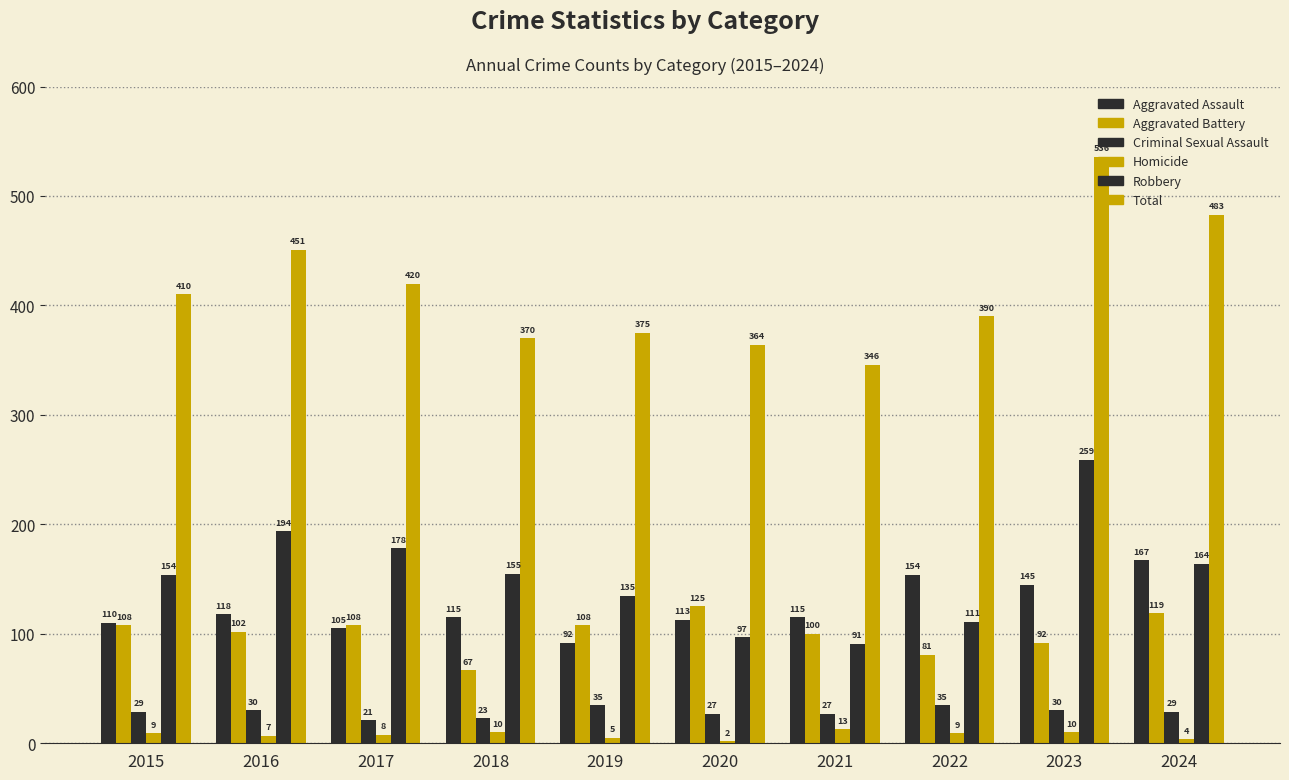

How many groups of bars are there?

10